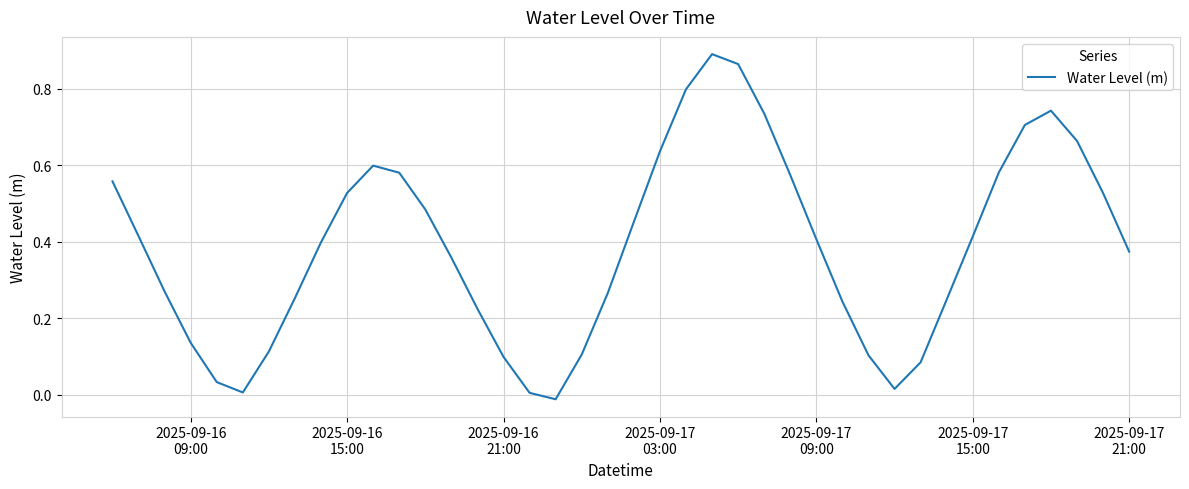

What is the difference between the second highest and second lowest values?

0.9